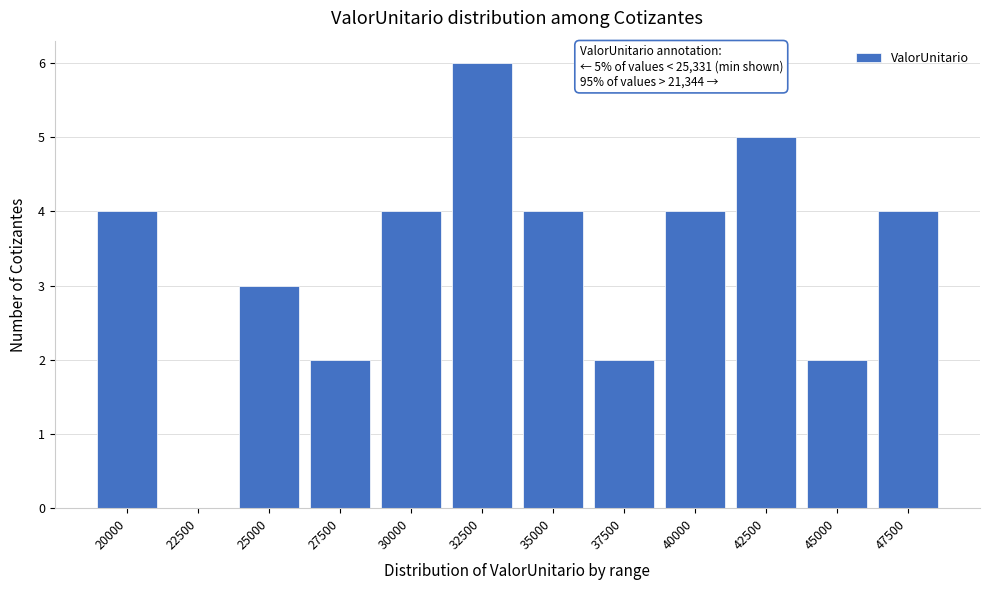

Reading right to left, extract all data points from this chart.

47500=4	45000=2	42500=5	40000=4	37500=2	35000=4	32500=6	30000=4	27500=2	25000=3	22500=0	20000=4